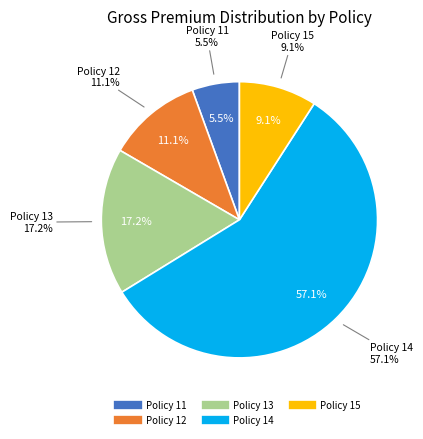

Is Policy 11 the majority of the pie?

No